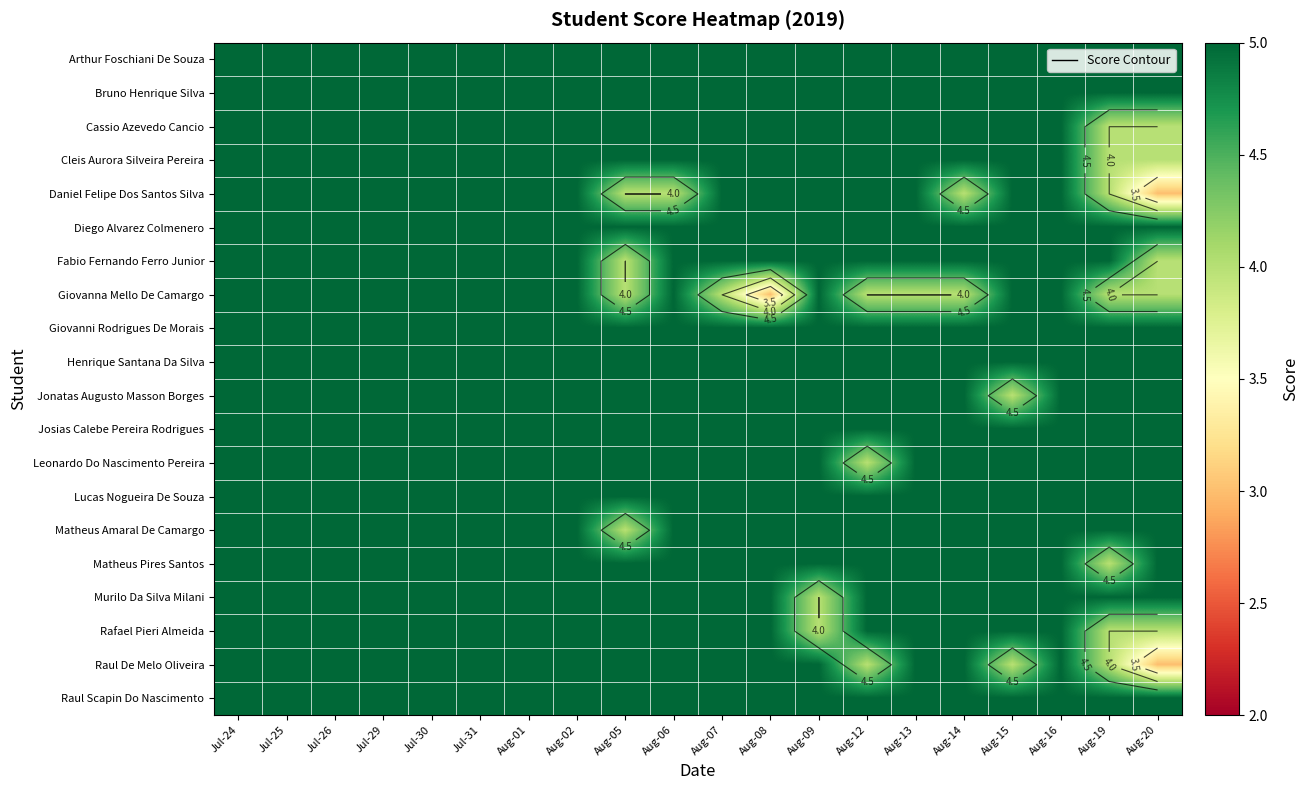

How many data points does each series have?

20